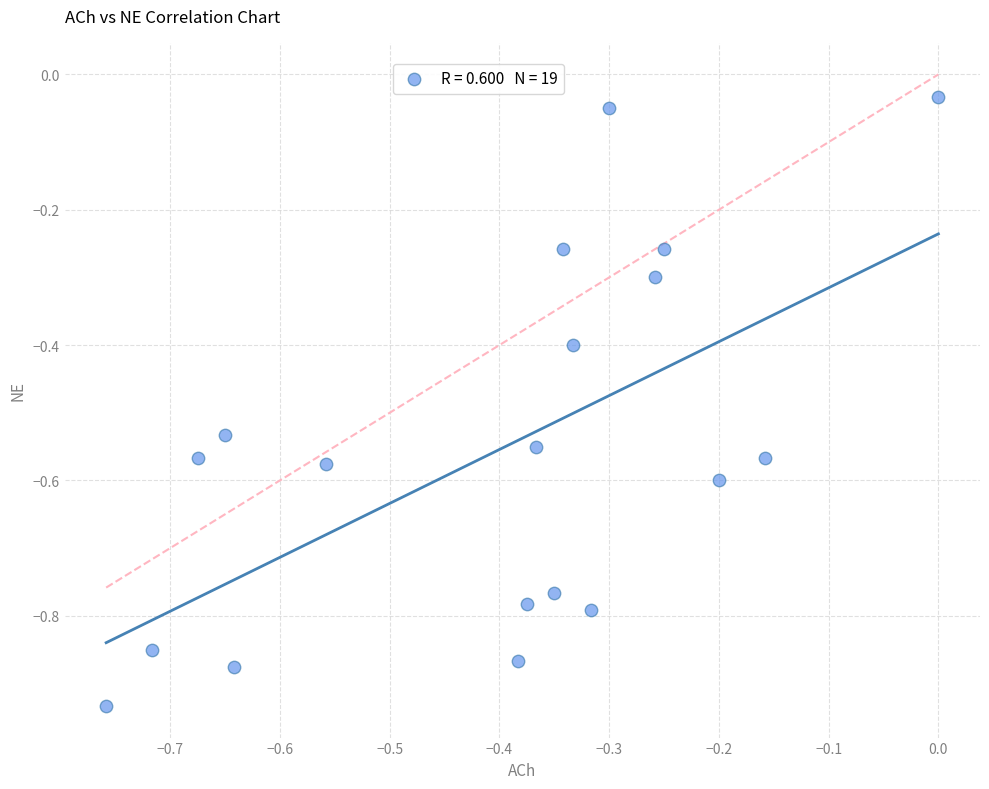

What is the range of X values (max minus min)?

0.8